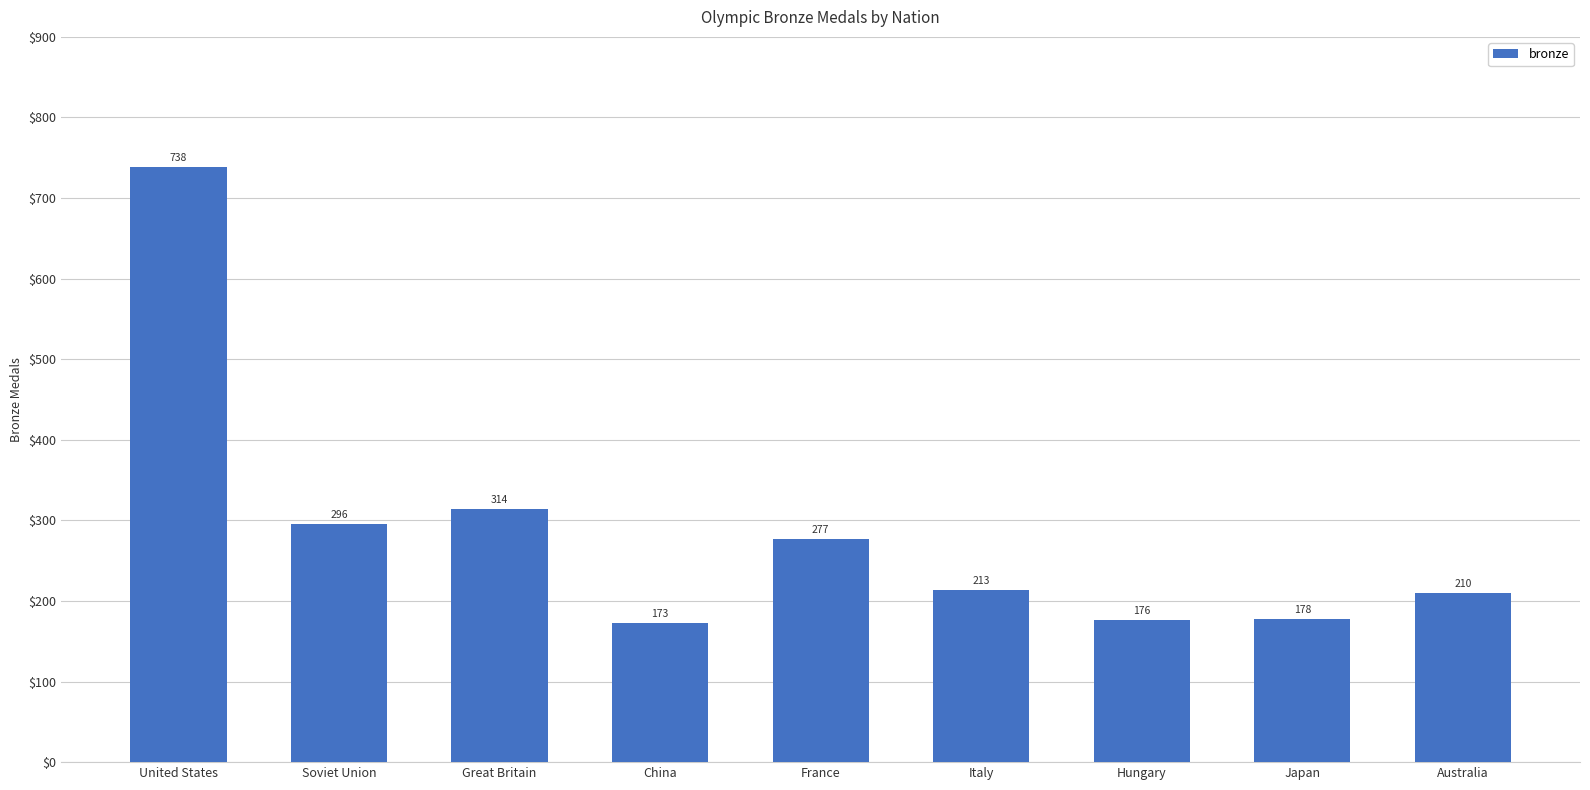

Are the bars grouped side by side (vs. stacked)?

No